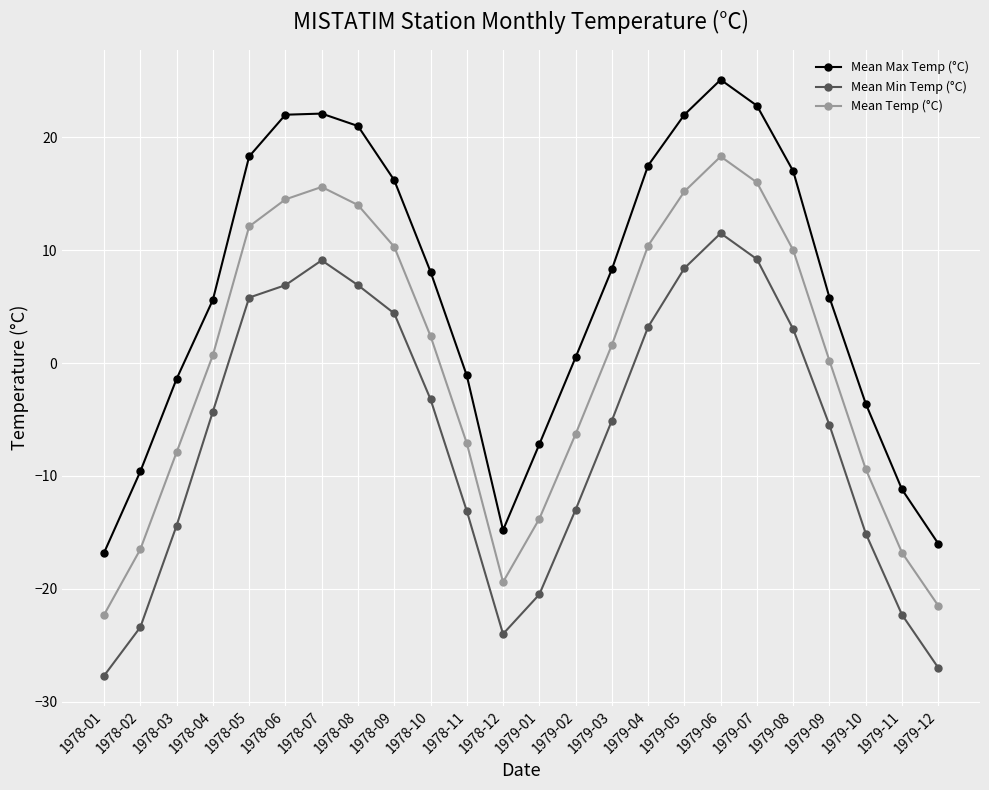

What is the sum of the Mean Min Temp (°C) values at 1978-07 and 1978-12?

-14.9